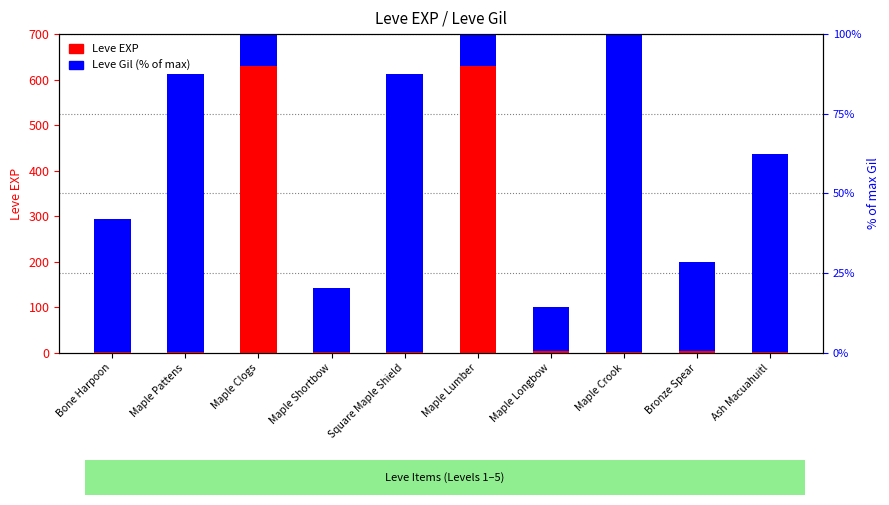

Rank the series by their maximum value, from lowest to highest.

Leve EXP, Leve Gil (% of max)